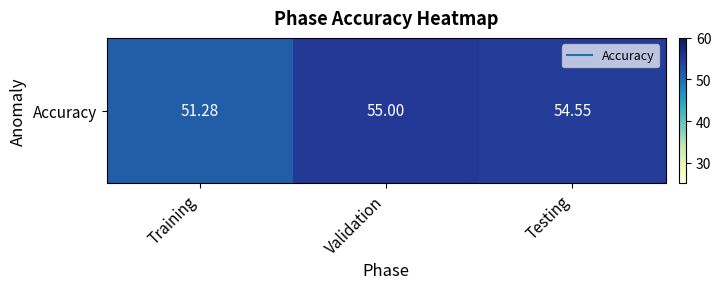

At which category does the chart reach its minimum across all series?

Training